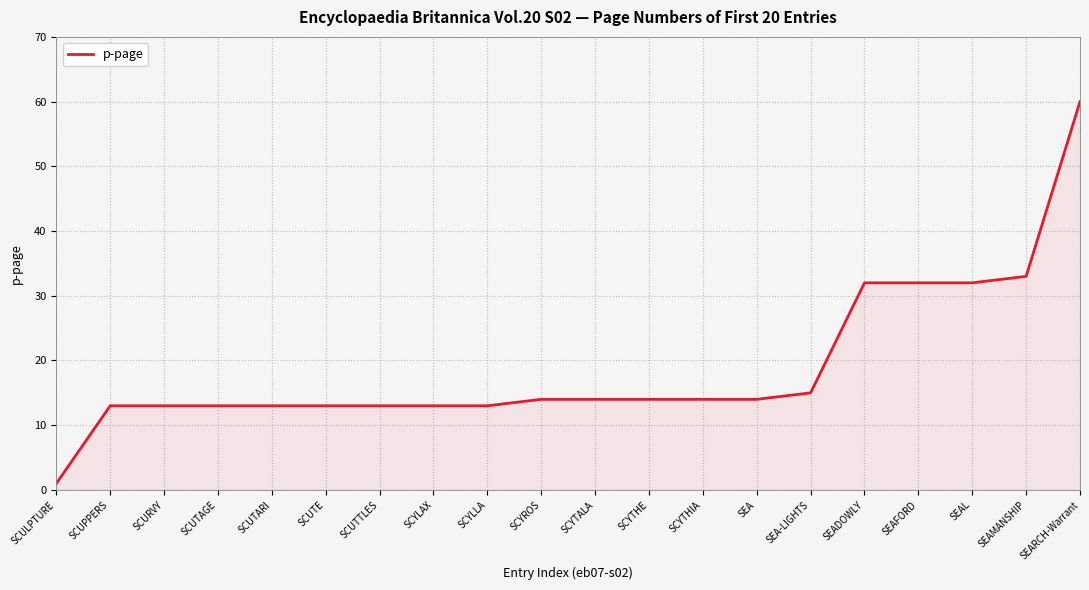

Approximately how many times larger is the value at SCYTALA compared to SCYLLA?

1.1